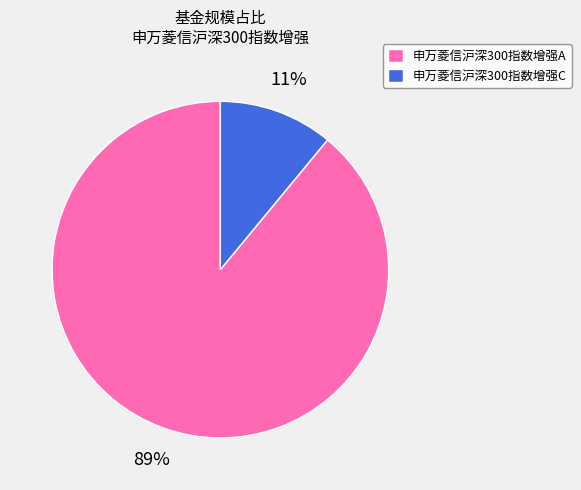

Is it true that 申万菱信沪深300指数增强C is 4% of the pie?

False